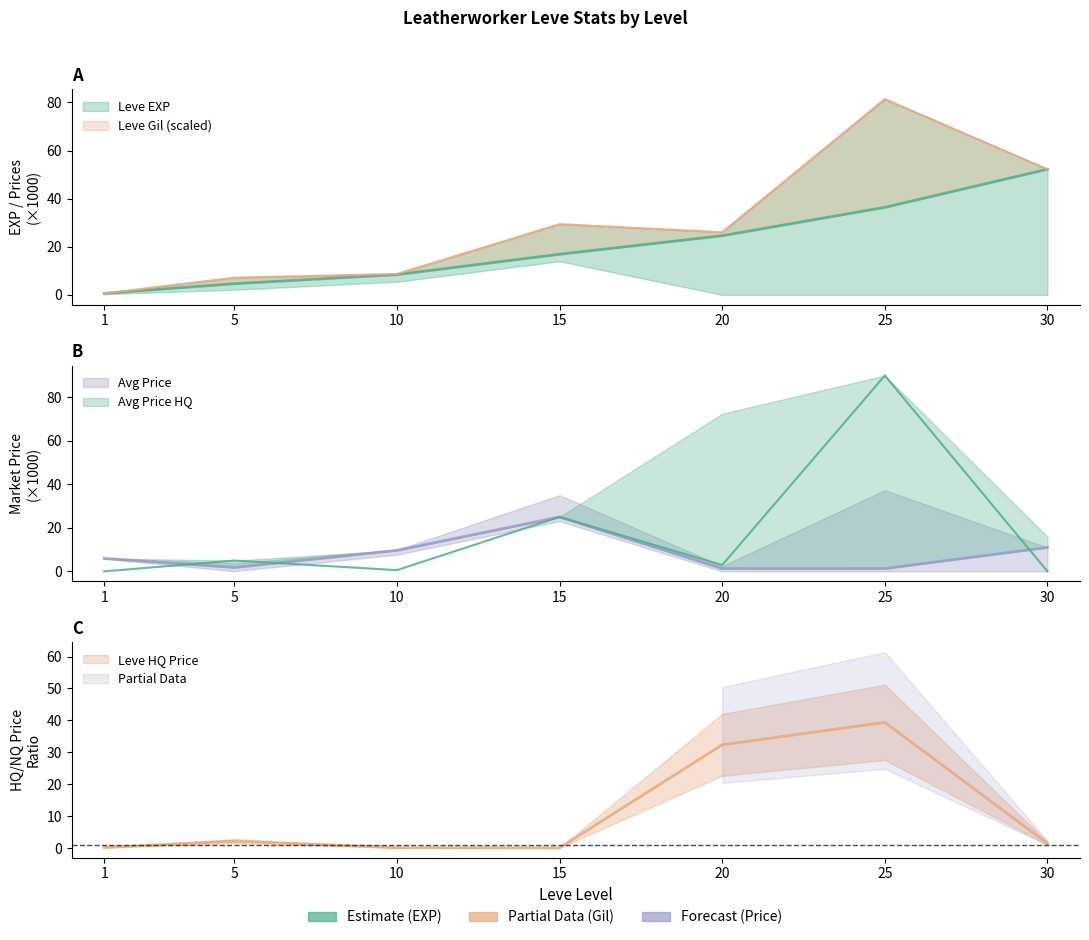

Reading left to right, what are all the values shown in this chart?

Leve EXP: 0.6	4.7	8.4	16.9	24.6	36.4	52.2
currentAveragePrice: 6.0	1.8	9.7	25.0	1.3	1.3	11.0
currentAveragePriceHQ: 0.0	5.0	0.6	25.0	2.9	90.0	0.0
LevePriceHQ: 0.1	2.1	0.1	0.0	32.3	39.4	1.4